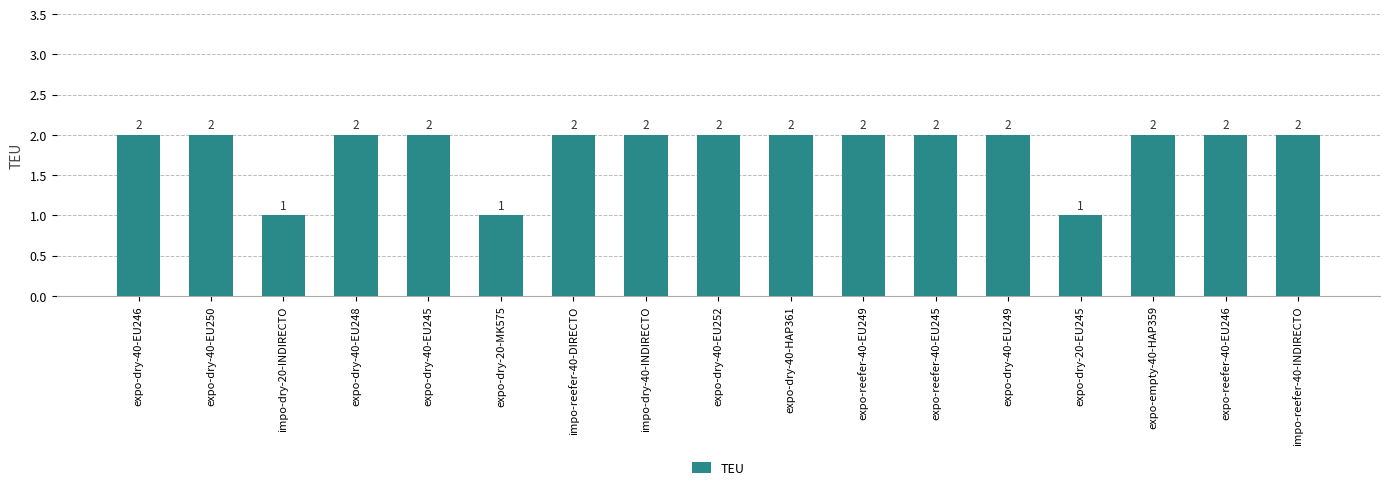

Is it true that the value at impo-dry-40-INDIRECTO is 2?

True